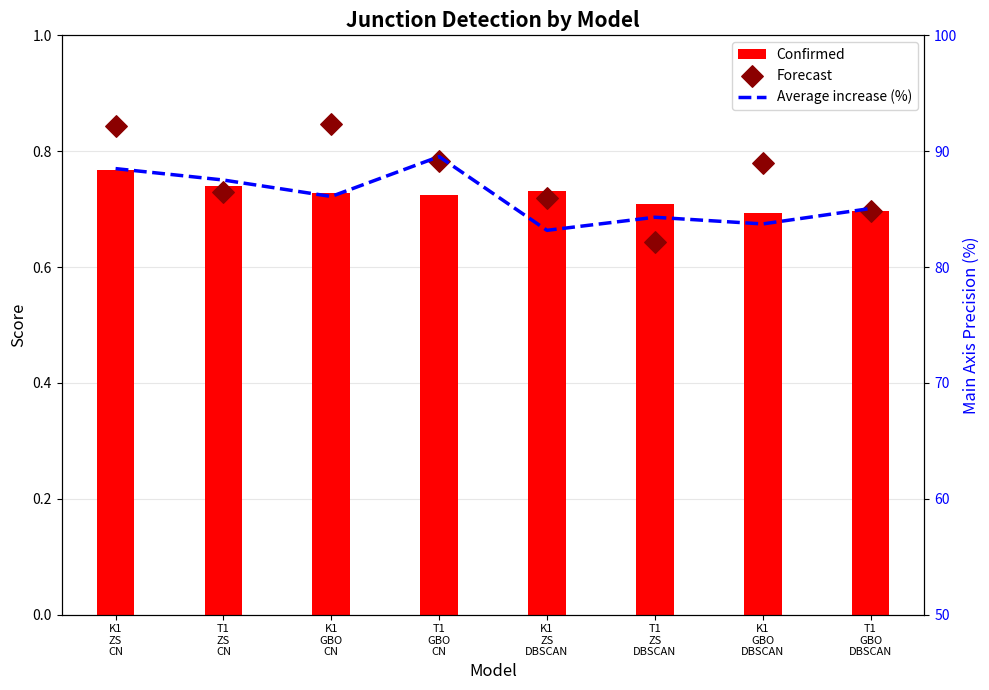

Is the value of Confirmed at T1
GBO
DBSCAN greater than the value of Forecast at K1
ZS
CN?

No